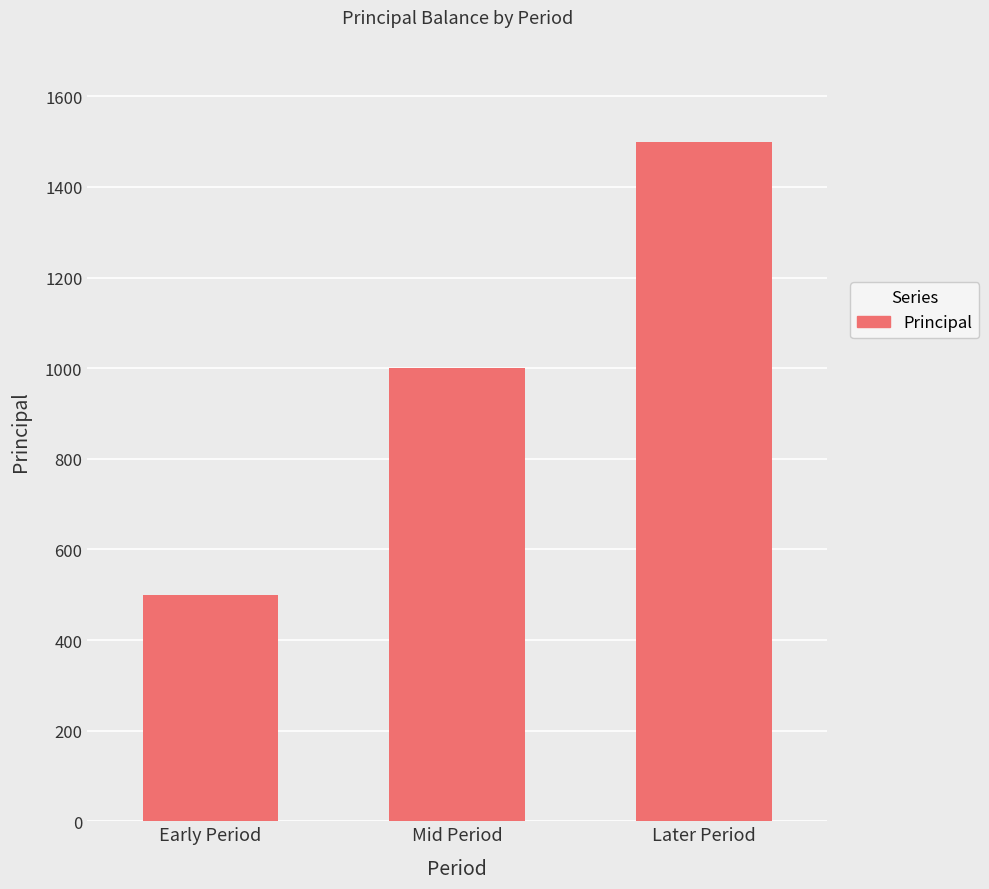

What is the label of the 3rd bar from the left?

Later Period